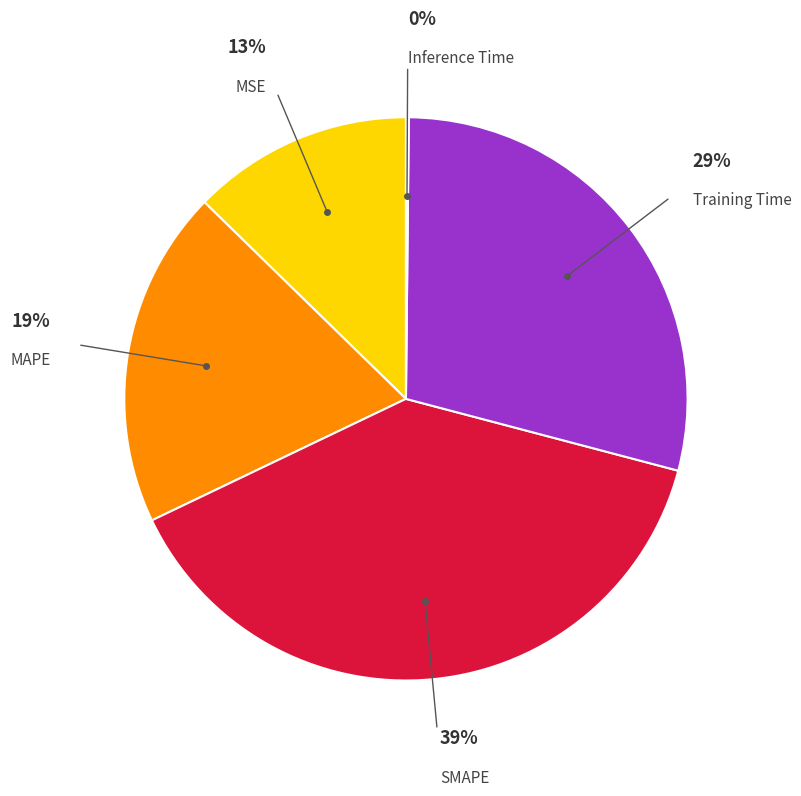

To the nearest percent, what portion does SMAPE represent?

39%